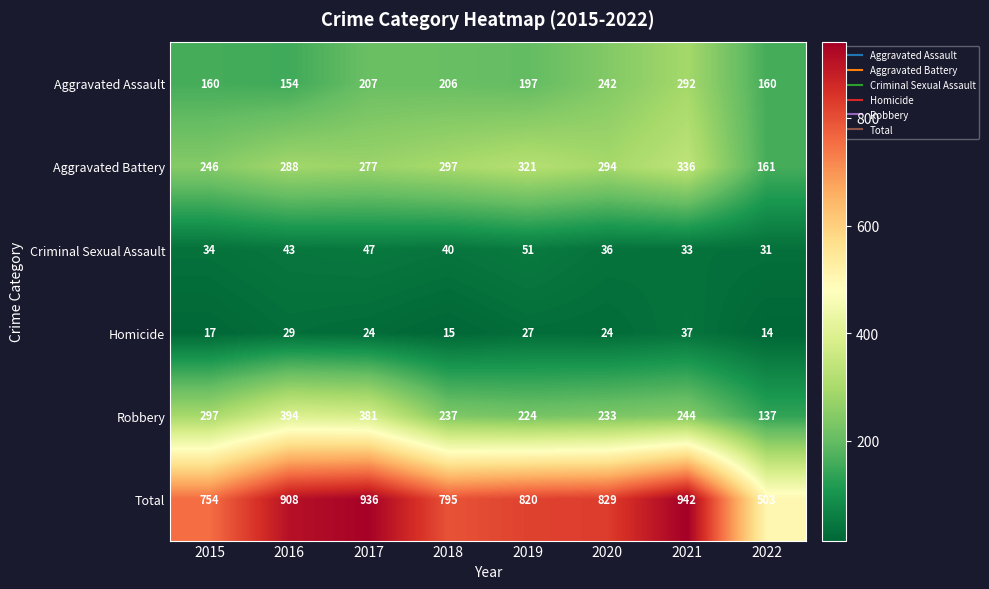

At which label does Total reach its minimum?

2022